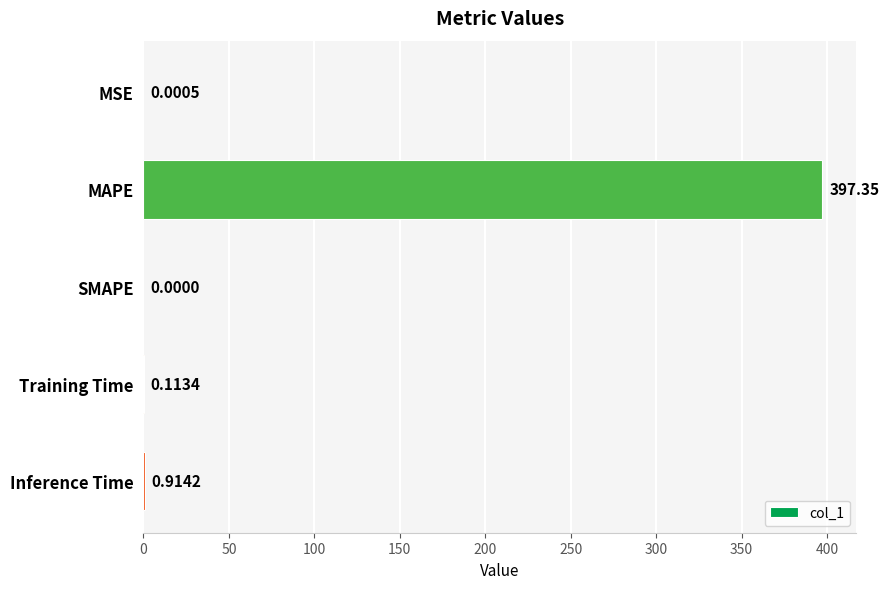

Which category has the highest value across all series?

MAPE